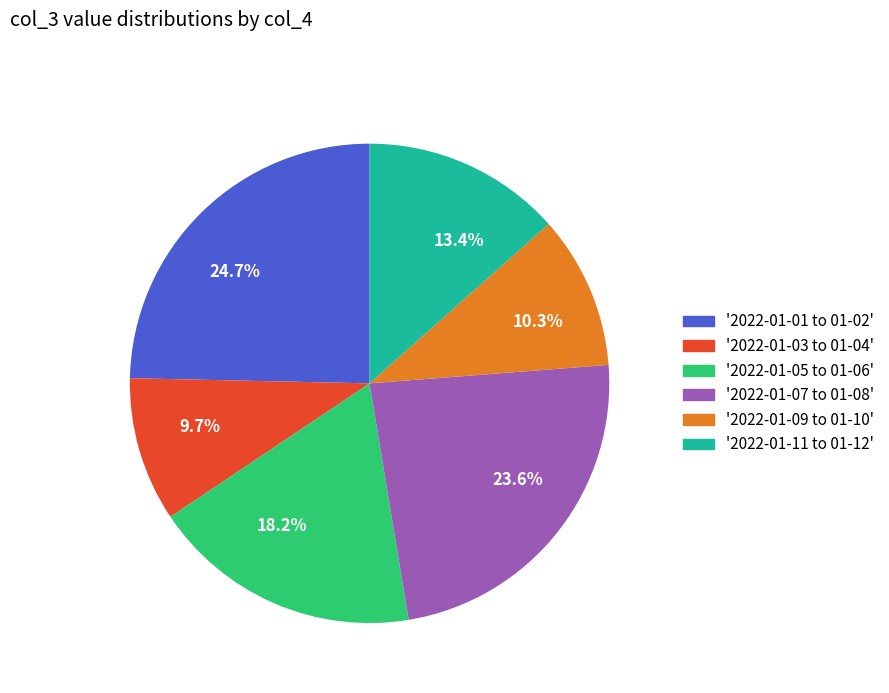

Which category has the biggest portion of the pie?

24.7%